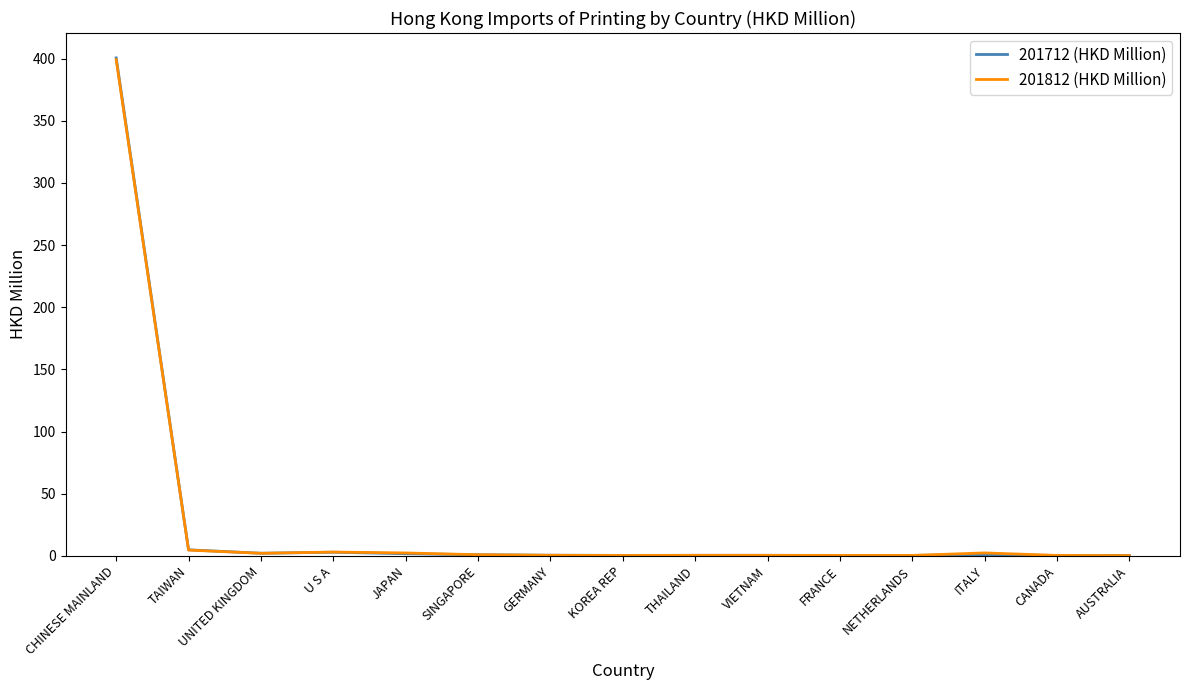

What is the greatest value displayed?

400.6